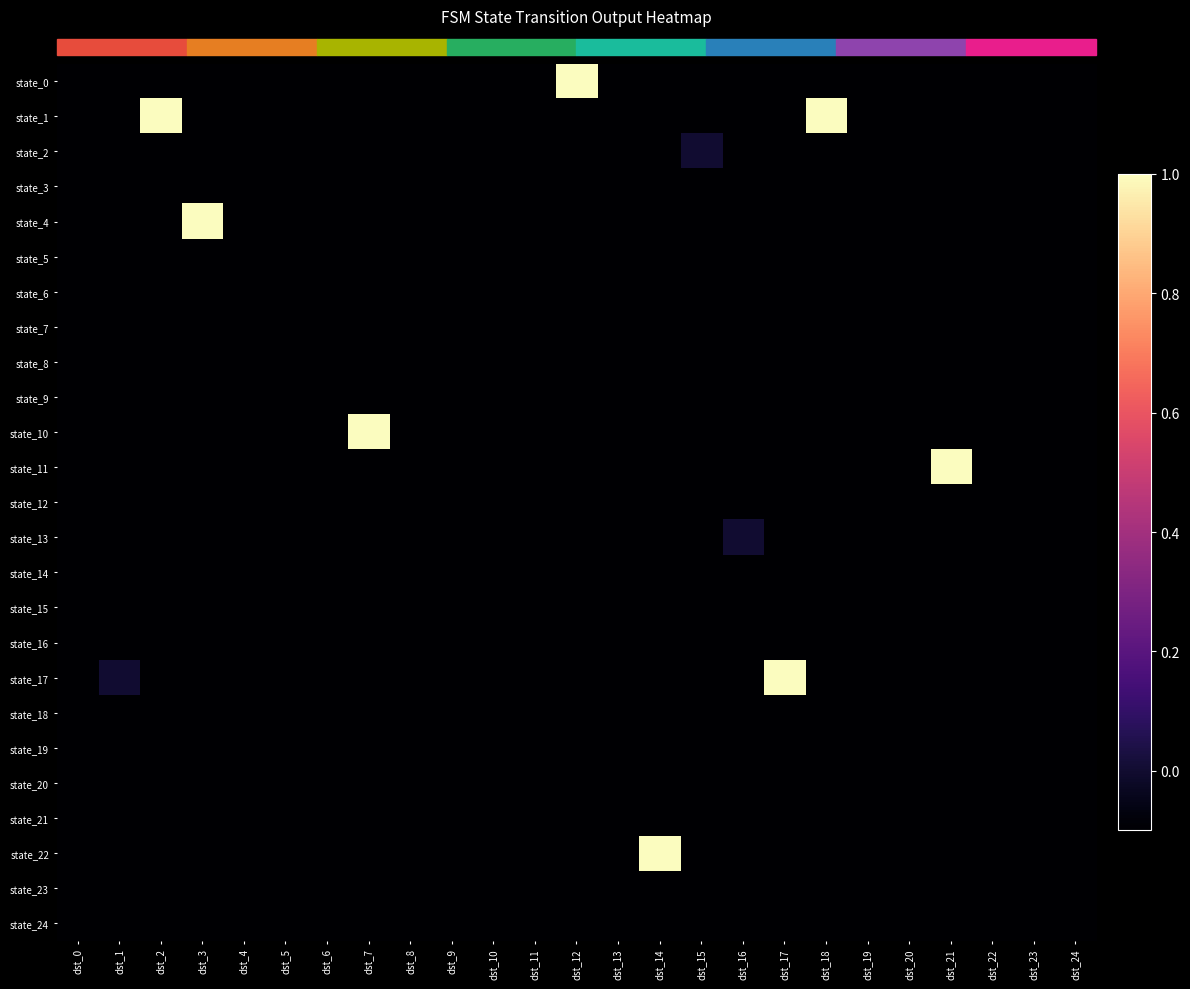

What is the total value across all series at dst_11?

-2.5